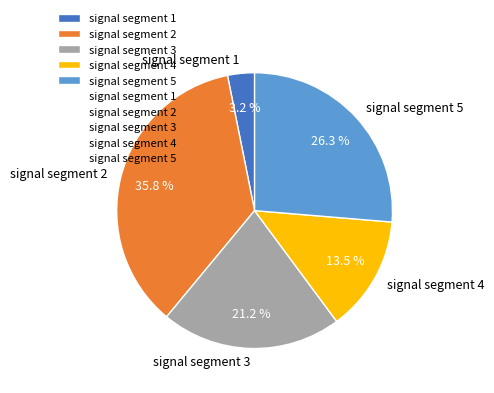

Do signal segment 4 and signal segment 5 together represent more than half of the pie?

No